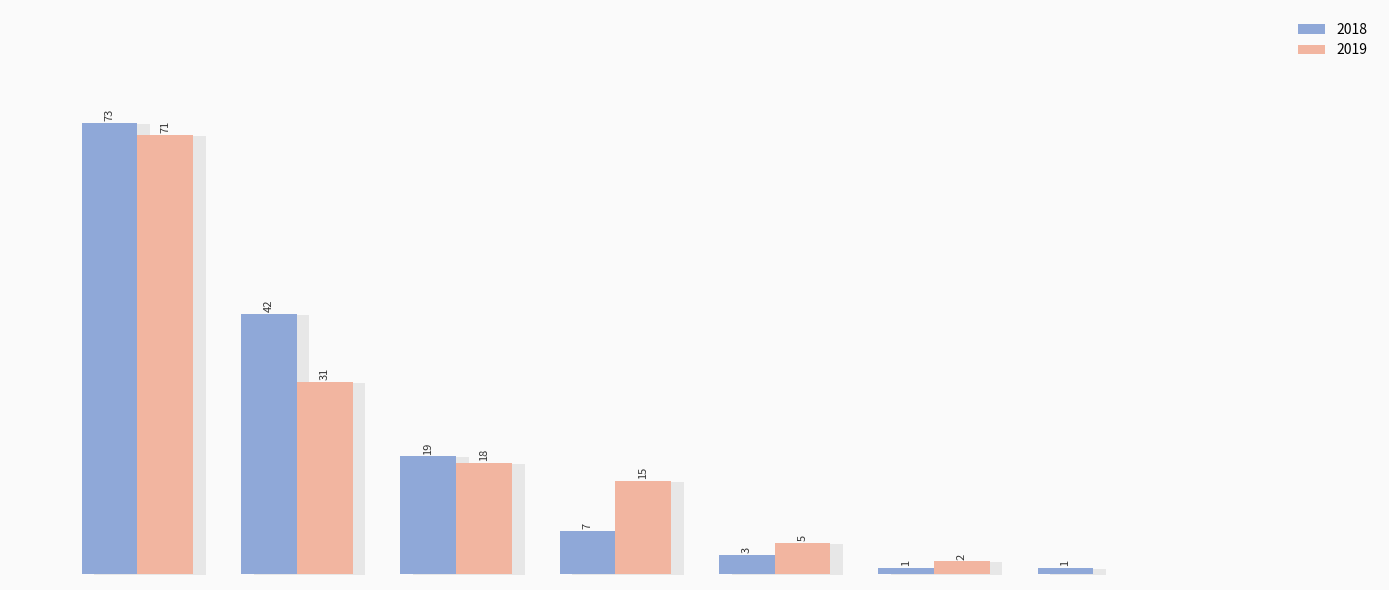

At how many categories does at least one series exceed 11?

4